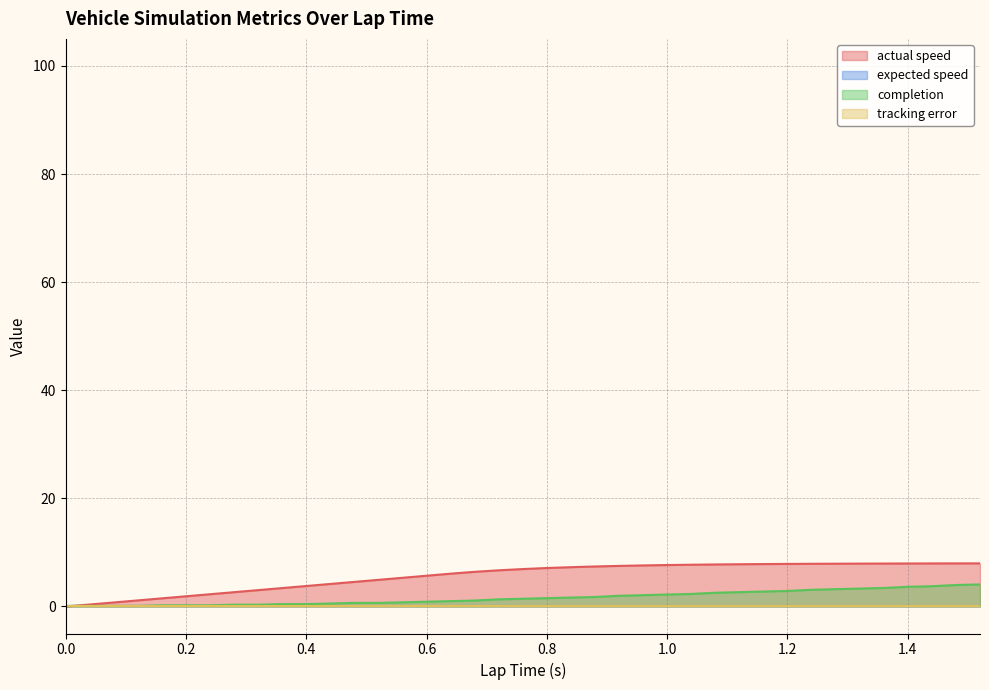

Does the chart display data point markers on the line(s)?

No